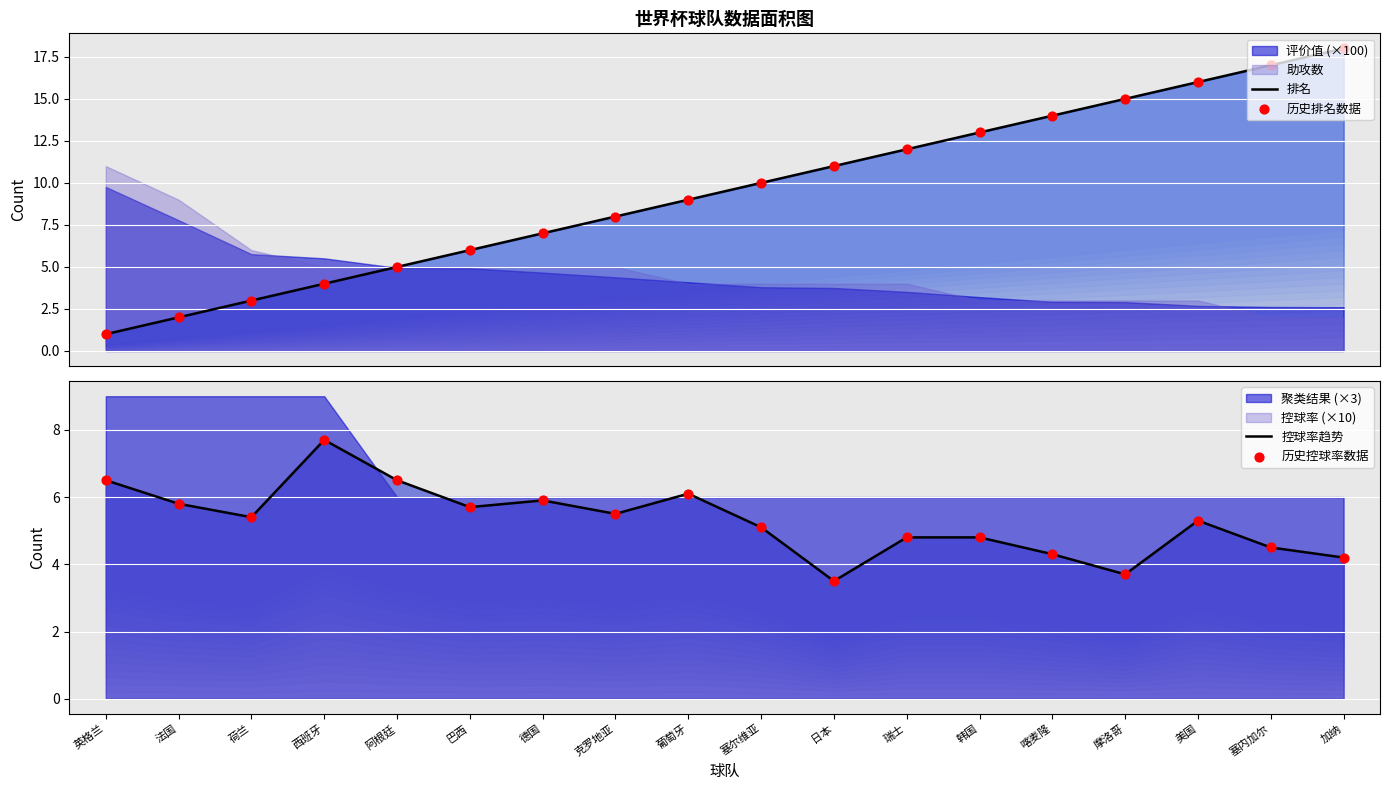

At how many categories does at least one series exceed 10?

8